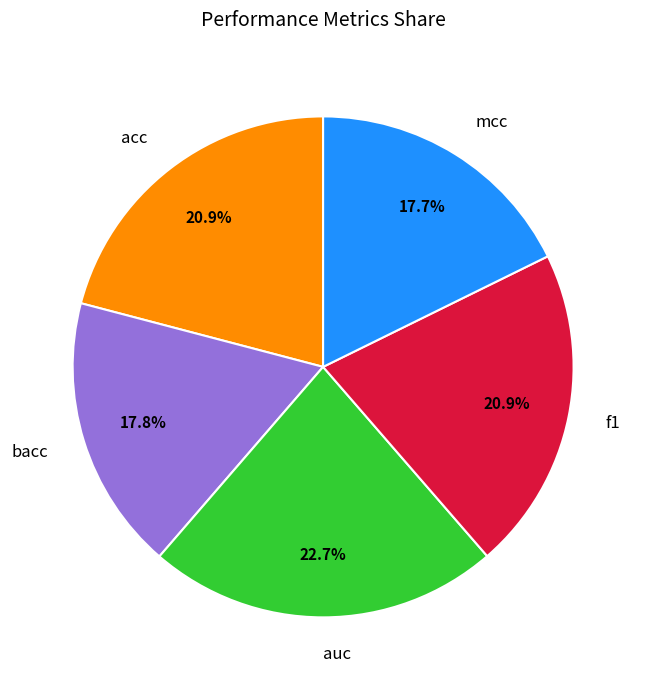

Between auc and mcc, which is larger?

auc